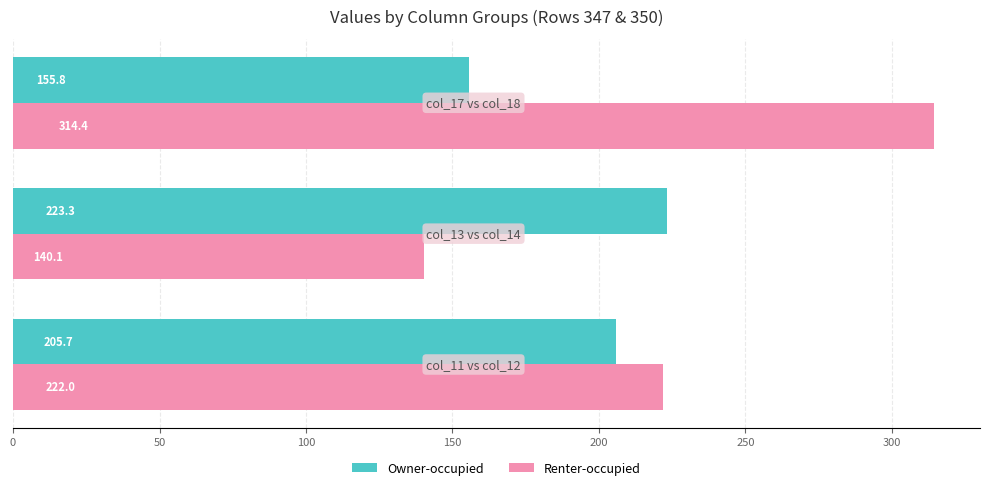

What is the minimum value for Owner-occupied?

155.8